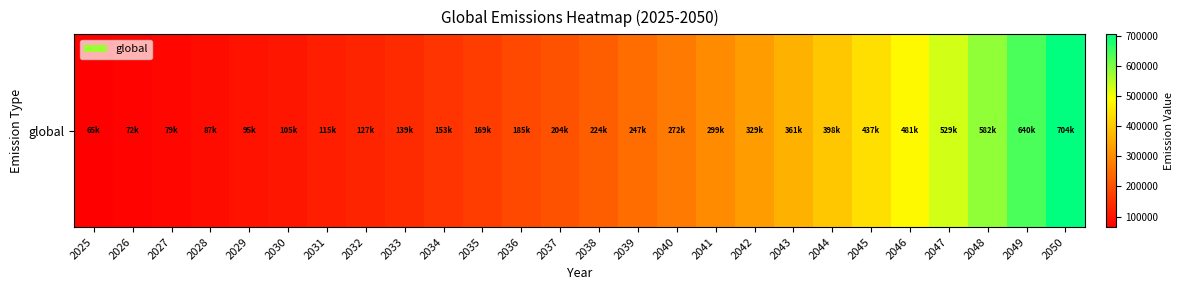

What is the change in value from 2028 to 2029?

+8651.5